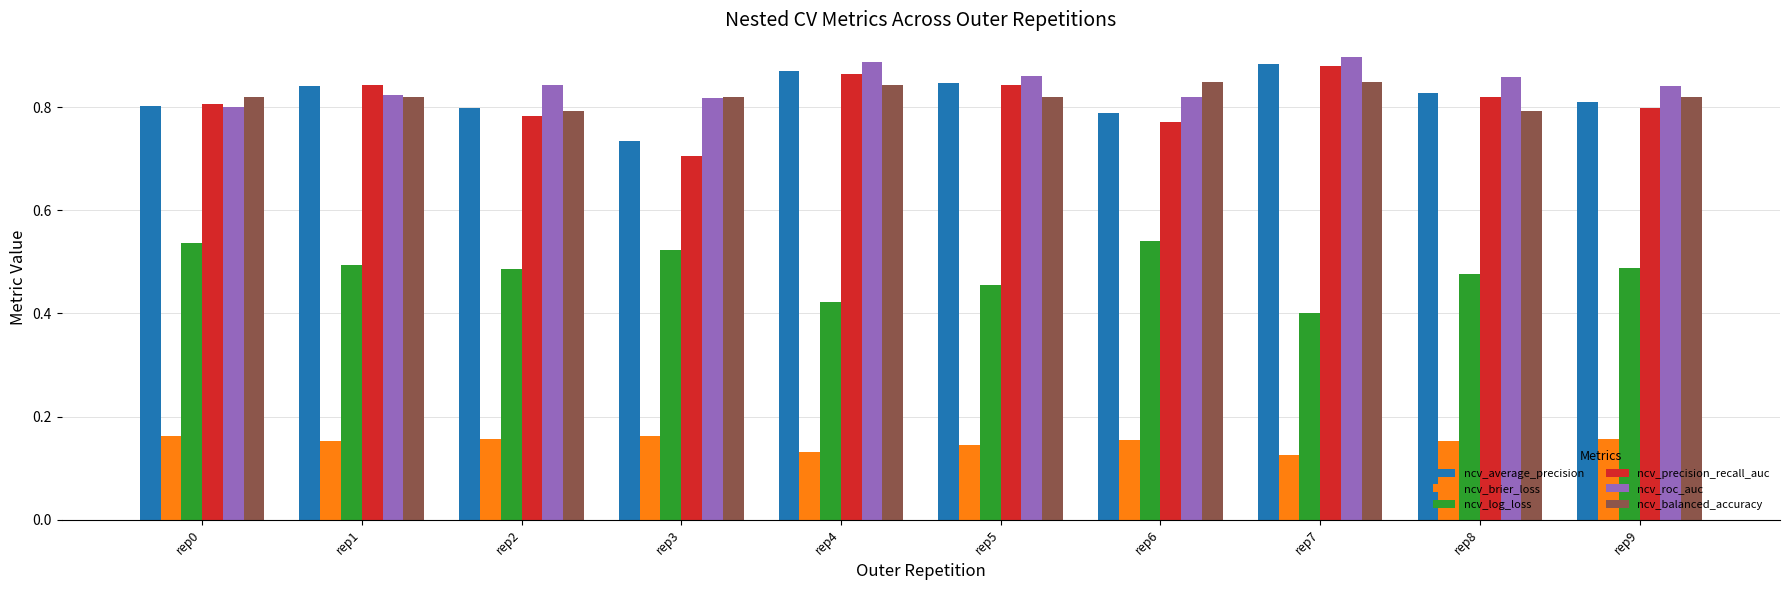

True or false: ncv_balanced_accuracy has a value of 1.2 at rep6.

False